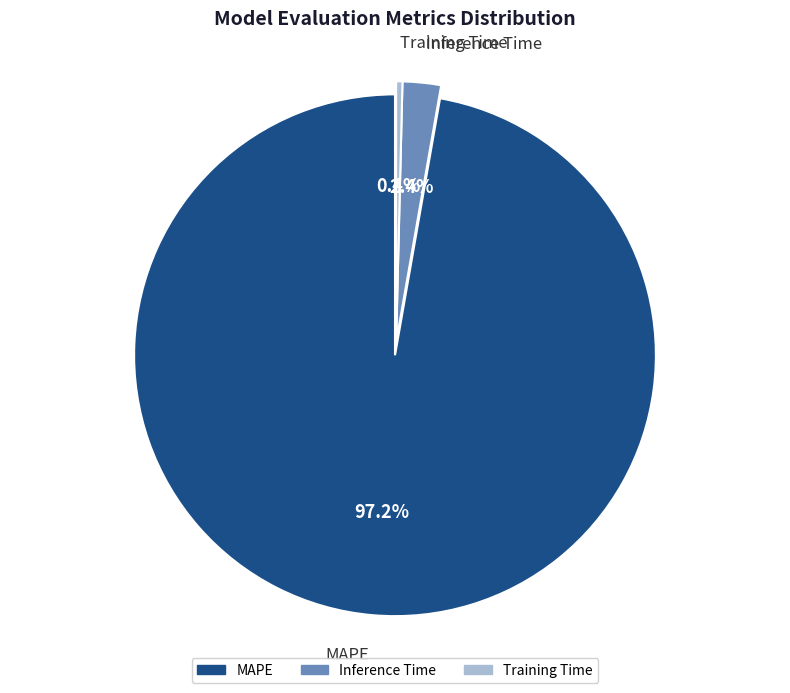

To the nearest percent, what is the difference between the MAPE and Training Time slice percentages?

97%